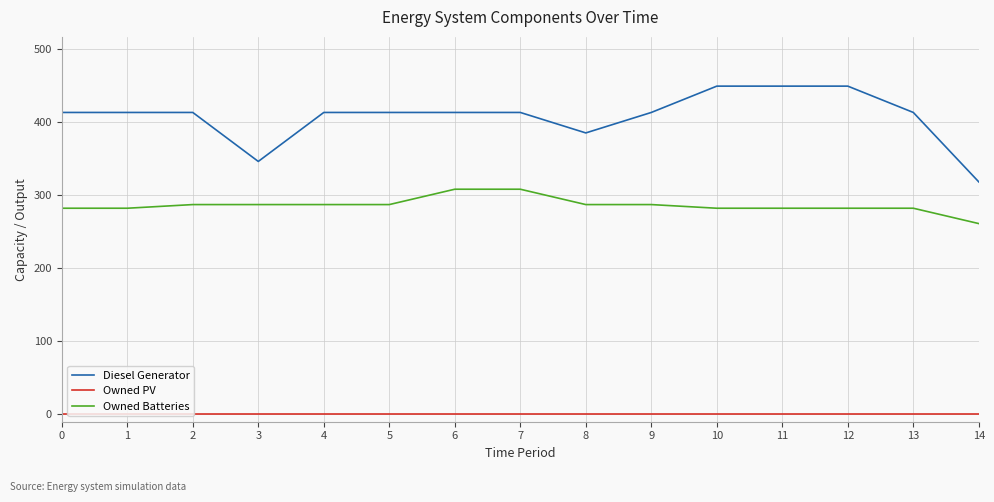

Which series has the largest total across all categories?

Diesel Generator